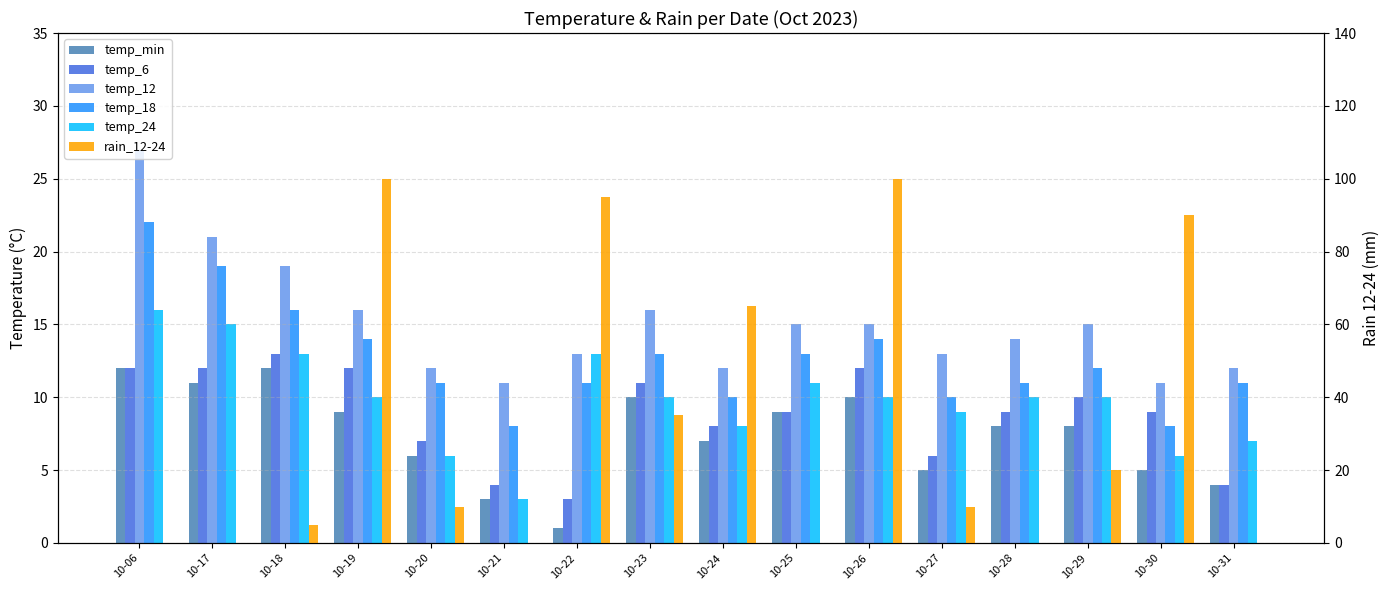

How many groups of bars are there?

16